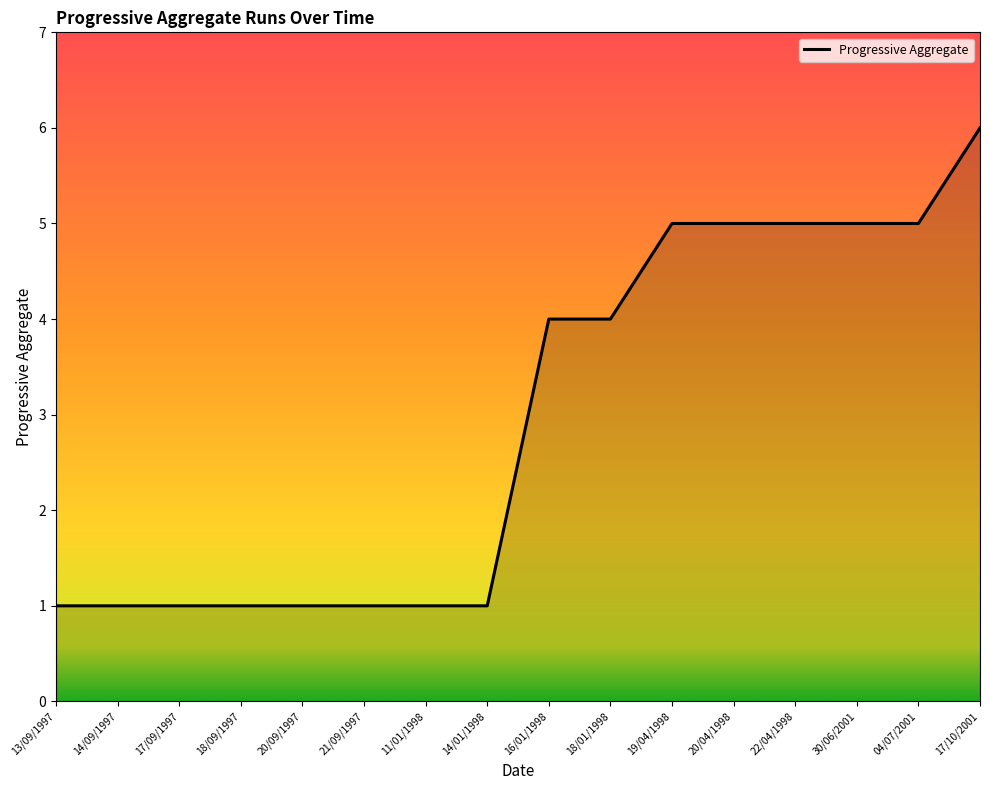

What is the difference between the values at 11/01/1998 and 22/04/1998?

4